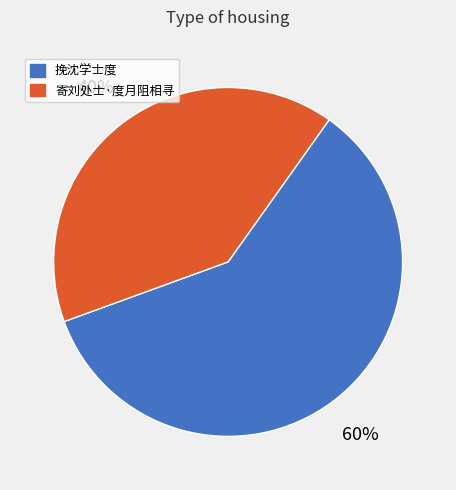

To the nearest percent, what portion does 寄刘处士·度月阻相寻 represent?

40%